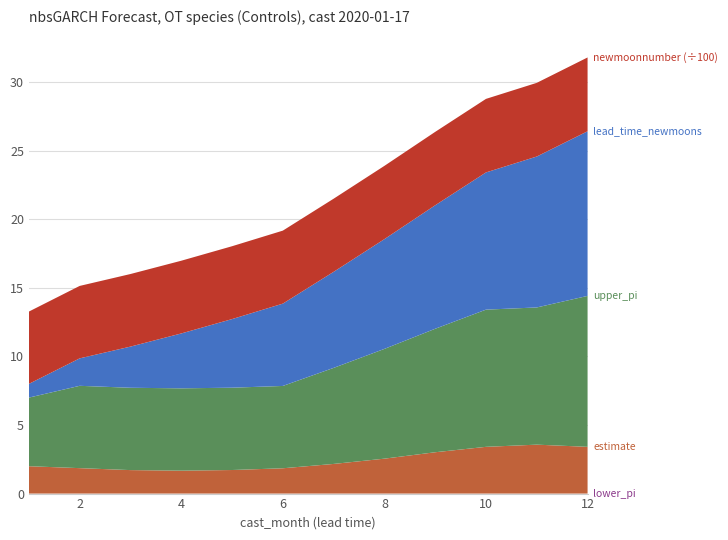

Reading left to right, transcribe all the data shown in this chart.

lower_pi: 0.0	0.0	0.0	0.0	0.0	0.0	0.0	0.0	0.0	0.0	0.0	0.0
estimate: 2.0	1.9	1.7	1.7	1.7	1.8	2.2	2.5	3.0	3.4	3.6	3.4
upper_pi: 5.0	6.0	6.0	6.0	6.0	6.0	7.0	8.0	9.0	10.0	10.0	11.0
lead_time_newmoons: 1.0	2.0	3.0	4.0	5.0	6.0	7.0	8.0	9.0	10.0	11.0	12.0
newmoonnumber: 527.0	528.0	529.0	530.0	531.0	532.0	533.0	534.0	535.0	536.0	537.0	538.0